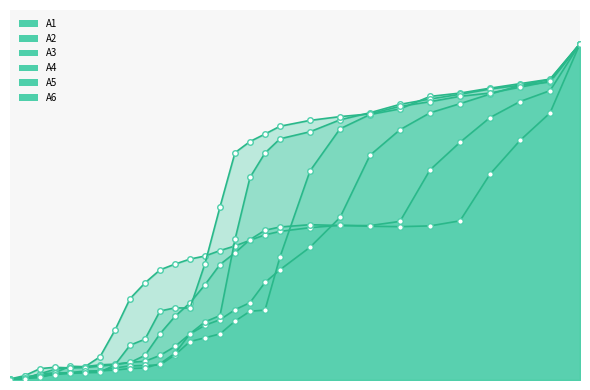

Which has a higher value, 24.0 or 36.0?

36.0